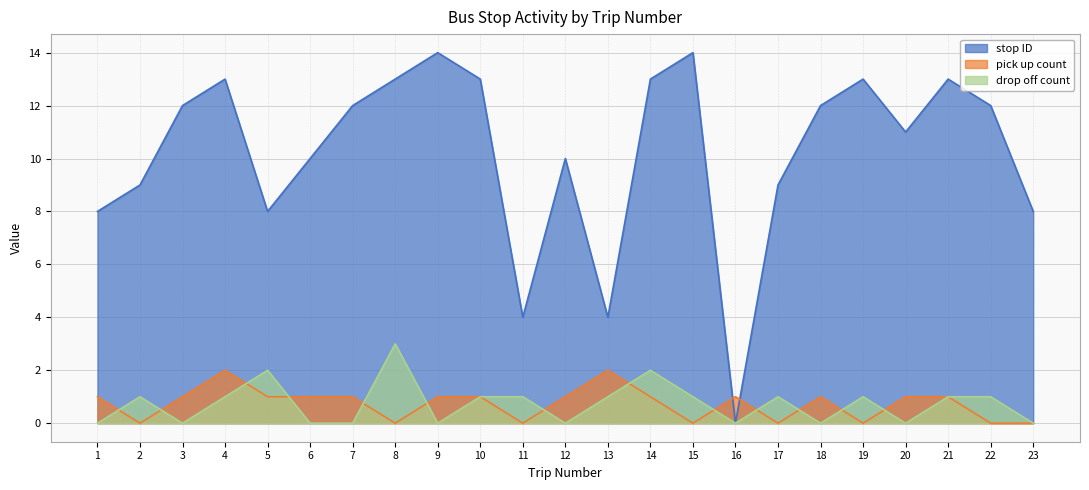

The drop off count series shows 1 at 16. True or false?

False